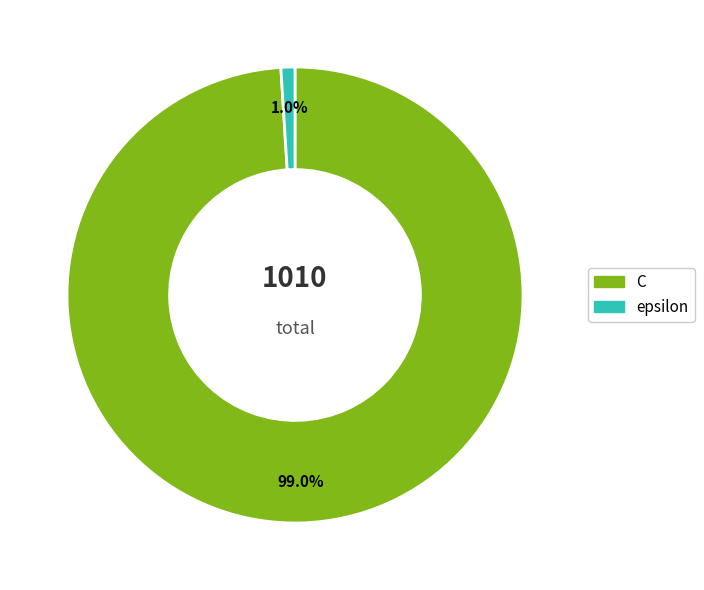

Is C the majority of the pie?

Yes